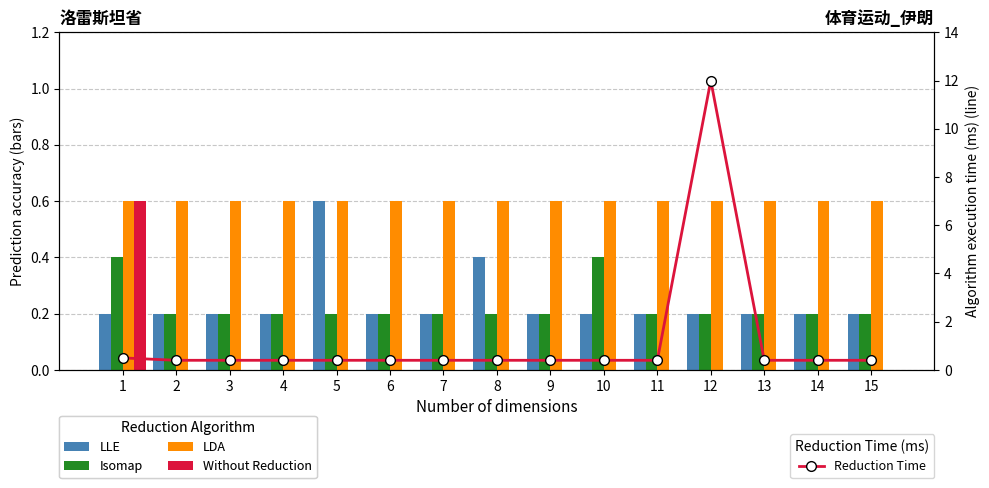

Reading right to left, list all the values displayed in this chart.

LLE: 0.2	0.2	0.2	0.2	0.2	0.2	0.2	0.4	0.2	0.2	0.6	0.2	0.2	0.2	0.2
Isomap: 0.2	0.2	0.2	0.2	0.2	0.4	0.2	0.2	0.2	0.2	0.2	0.2	0.2	0.2	0.4
LDA: 0.6	0.6	0.6	0.6	0.6	0.6	0.6	0.6	0.6	0.6	0.6	0.6	0.6	0.6	0.6
Without Reduction: 0.0	0.0	0.0	0.0	0.0	0.0	0.0	0.0	0.0	0.0	0.0	0.0	0.0	0.0	0.6
Reduction Time: 0.4	0.4	0.4	12.0	0.4	0.4	0.4	0.4	0.4	0.4	0.4	0.4	0.4	0.4	0.5